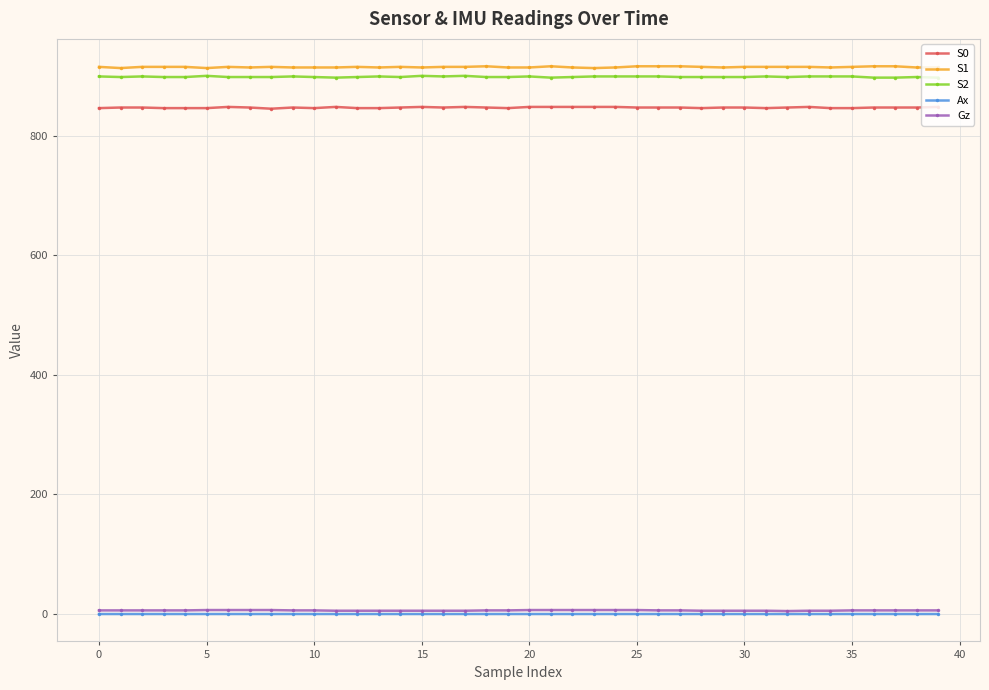

What are all the series names shown in the legend?

S0, S1, S2, Ax, Gz